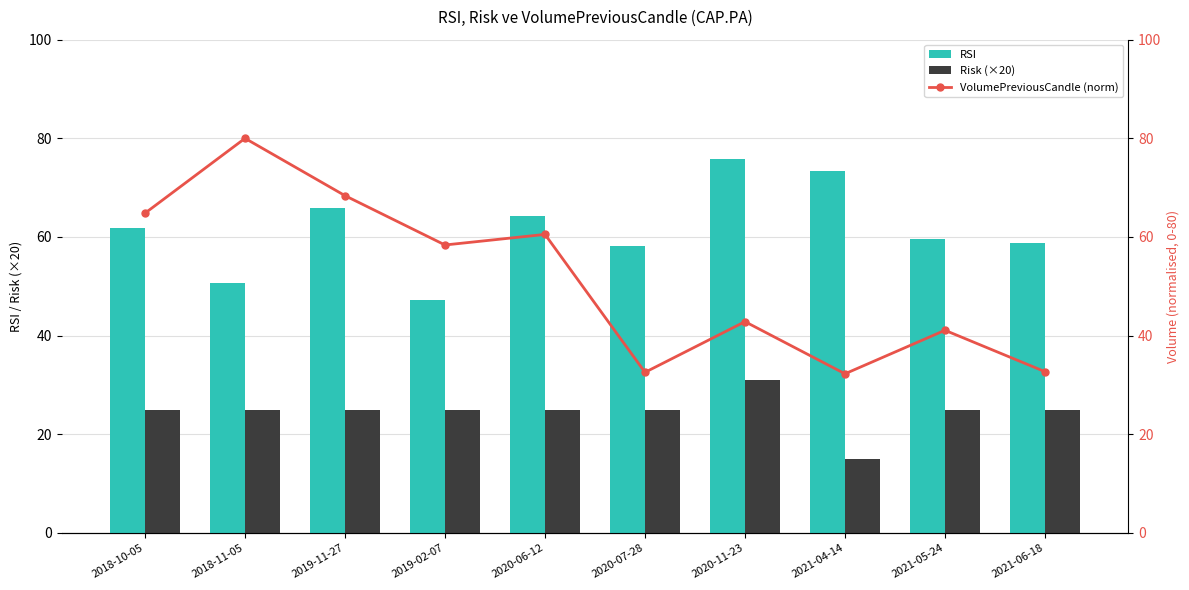

What is the total value across all series at 2019-02-07?

130.7